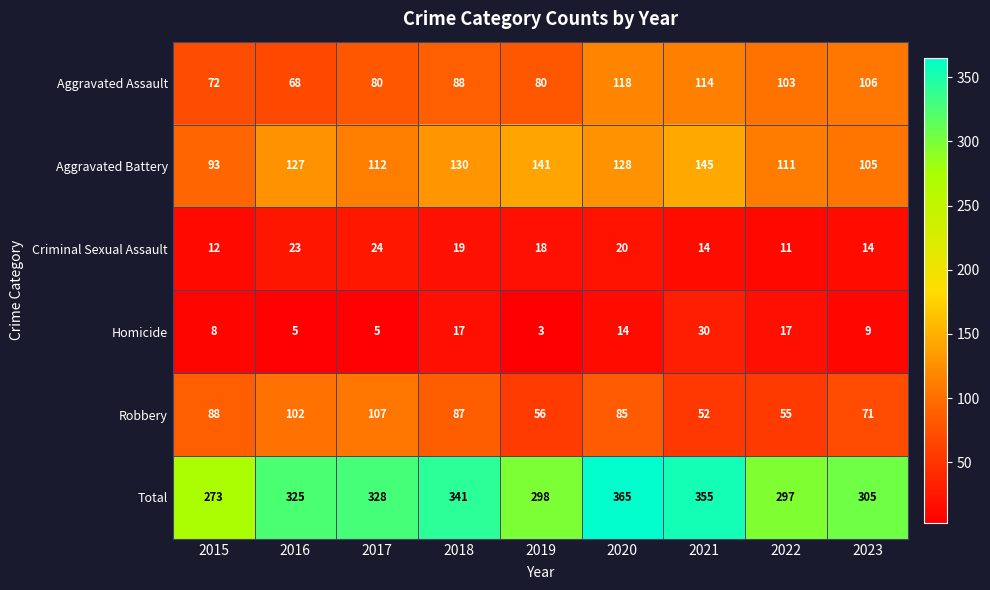

At which category is the sum across all series the highest?

2020